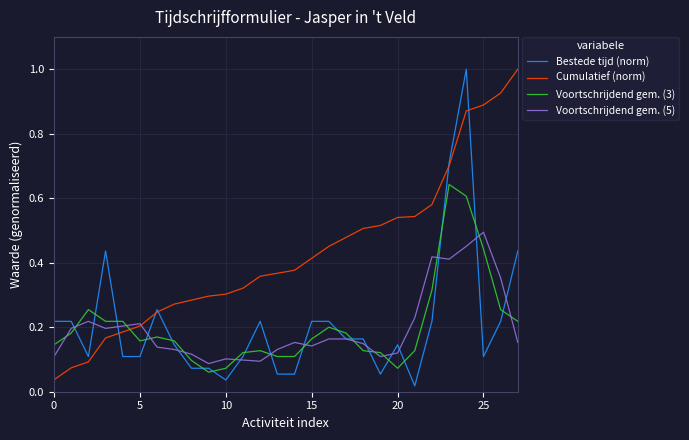

Which series ends up on top after the final intersection of Voortschrijdend gem. (5) and Voortschrijdend gem. (3)?

Voortschrijdend gem. (3)